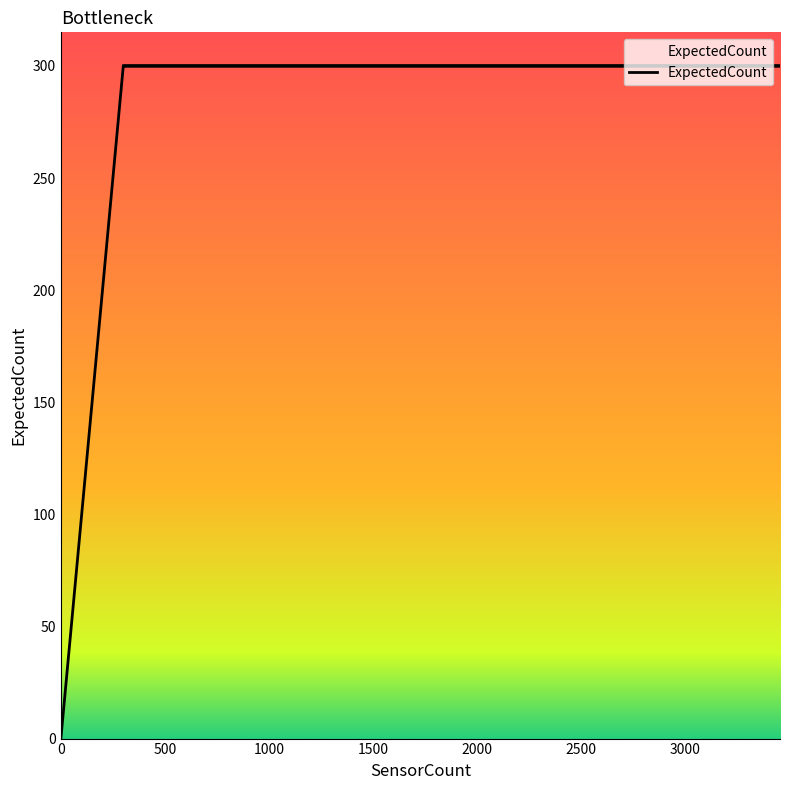

What is the greatest value displayed?

300